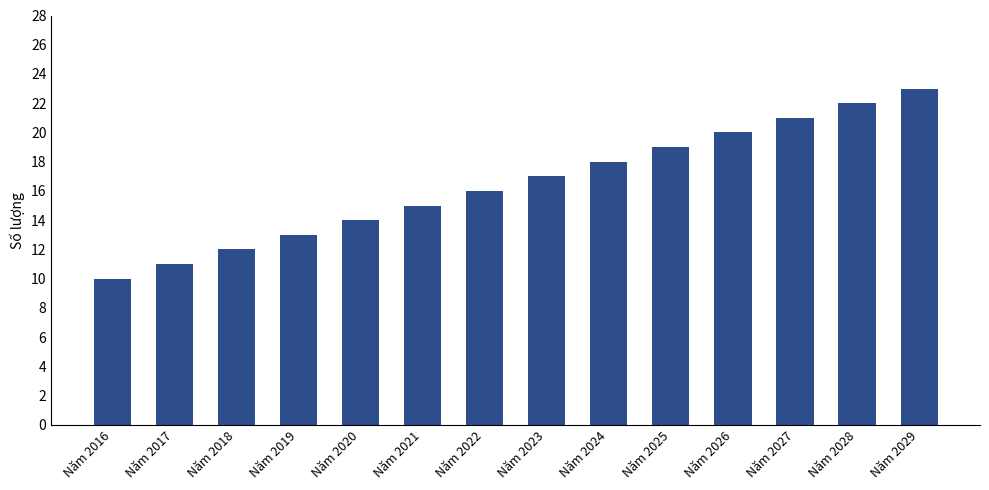

True or false: the data shows 15 at Năm 2021.

True